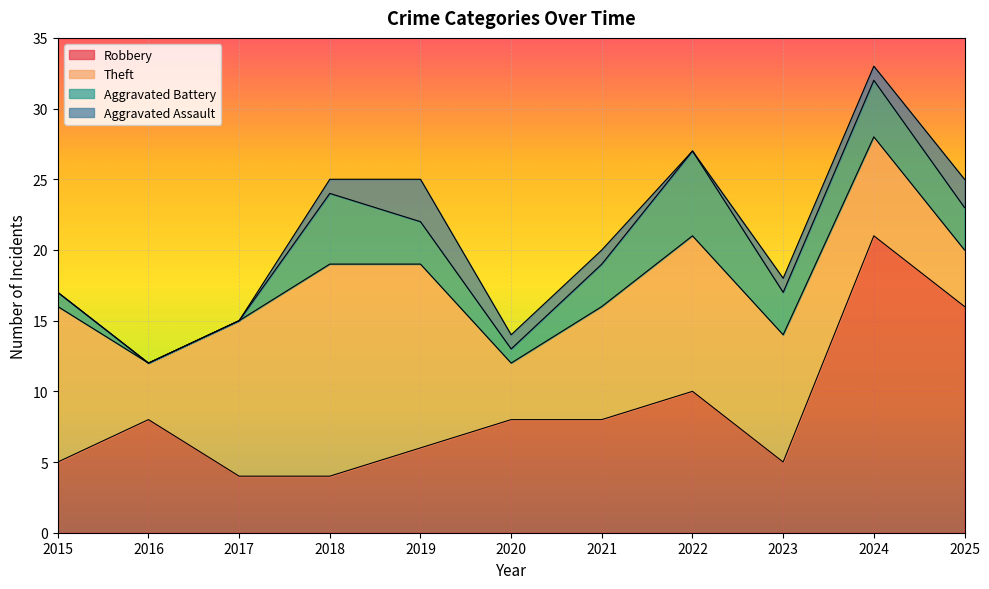

How many data points in Theft are above 9?

5